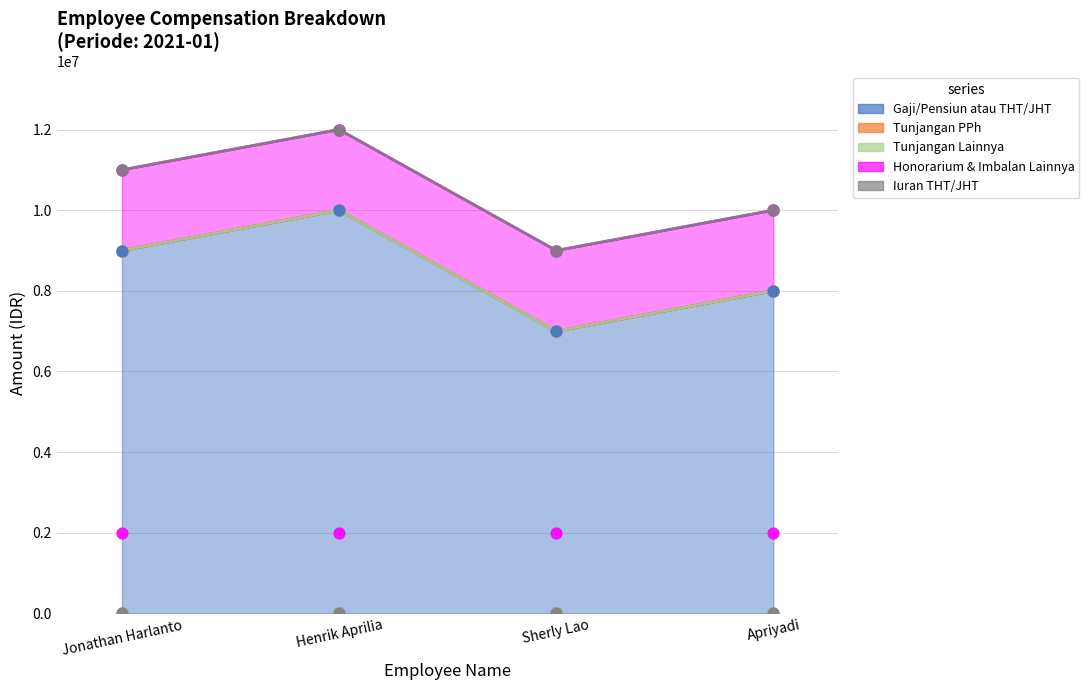

Which series reaches the minimum Y coordinate?

Tunjangan PPh